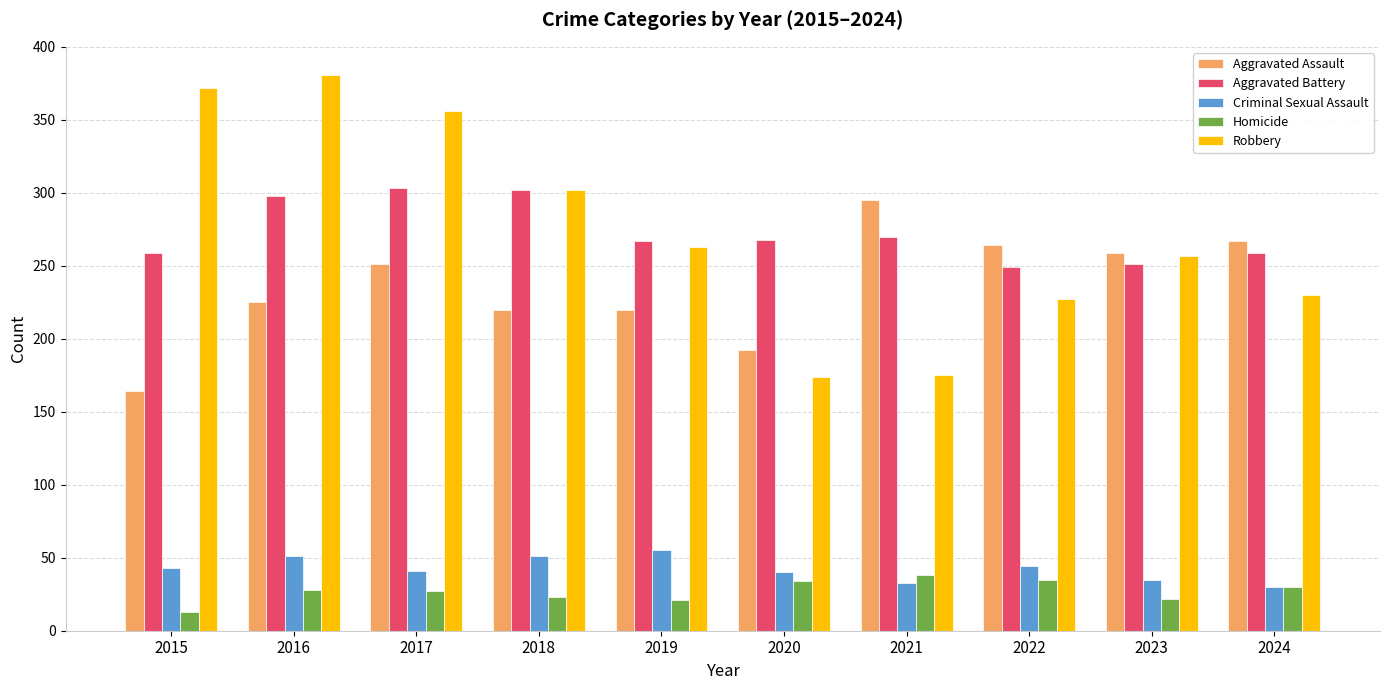

True or false: Criminal Sexual Assault has a value of 54 at 2021.

False